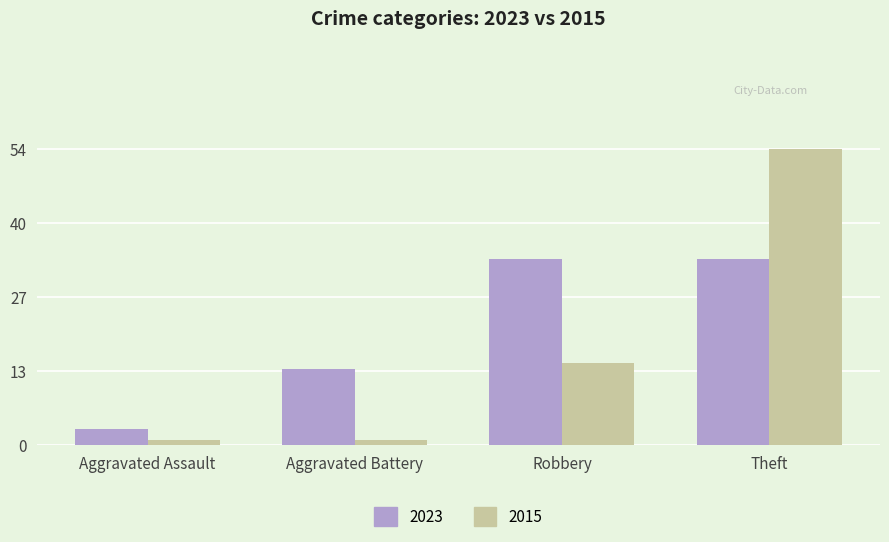

True or false: 2015 has a value of 54 at Theft.

True